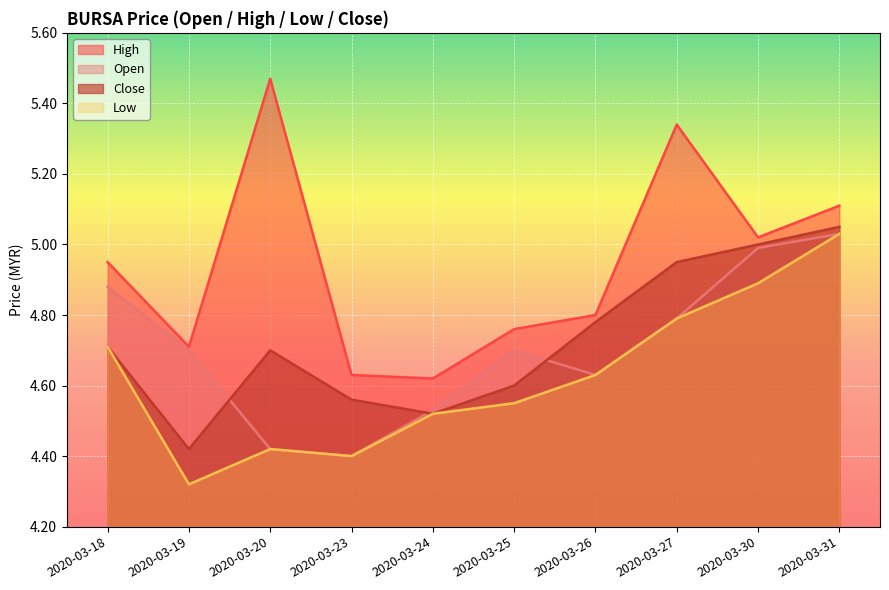

What is the average value of the low series?

4.6